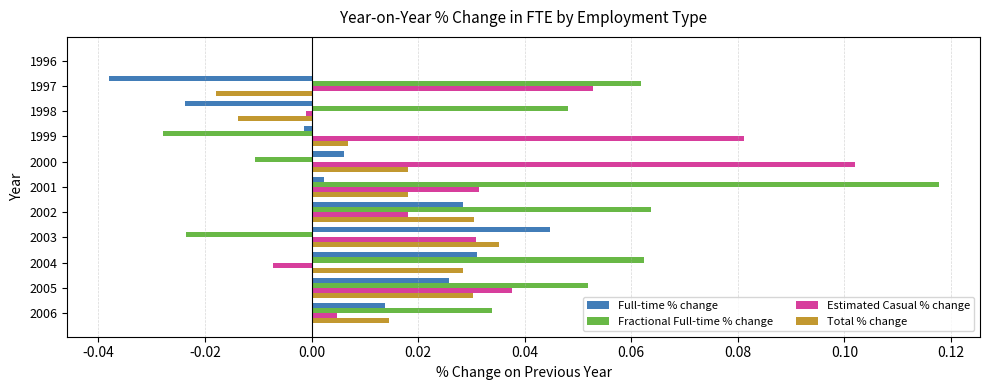

Is the value of Total % change at 2003 greater than the value of Fractional Full-time % change at 2002?

No